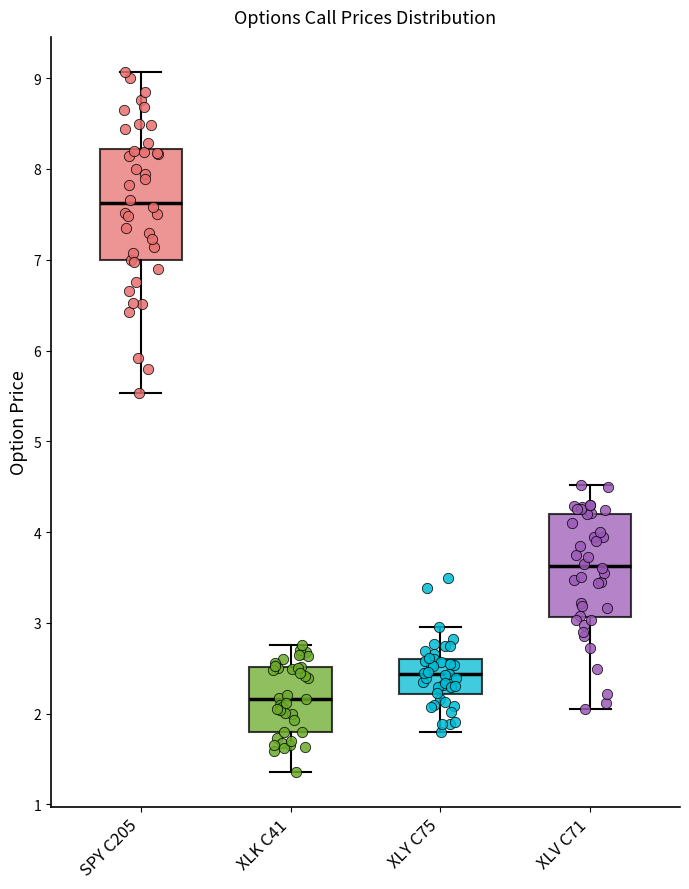

Where does the lower whisker of the box for XLK C41 end on the y-axis? The values are not printed on the chart, so give them approximately, as read against the axis.

1.4